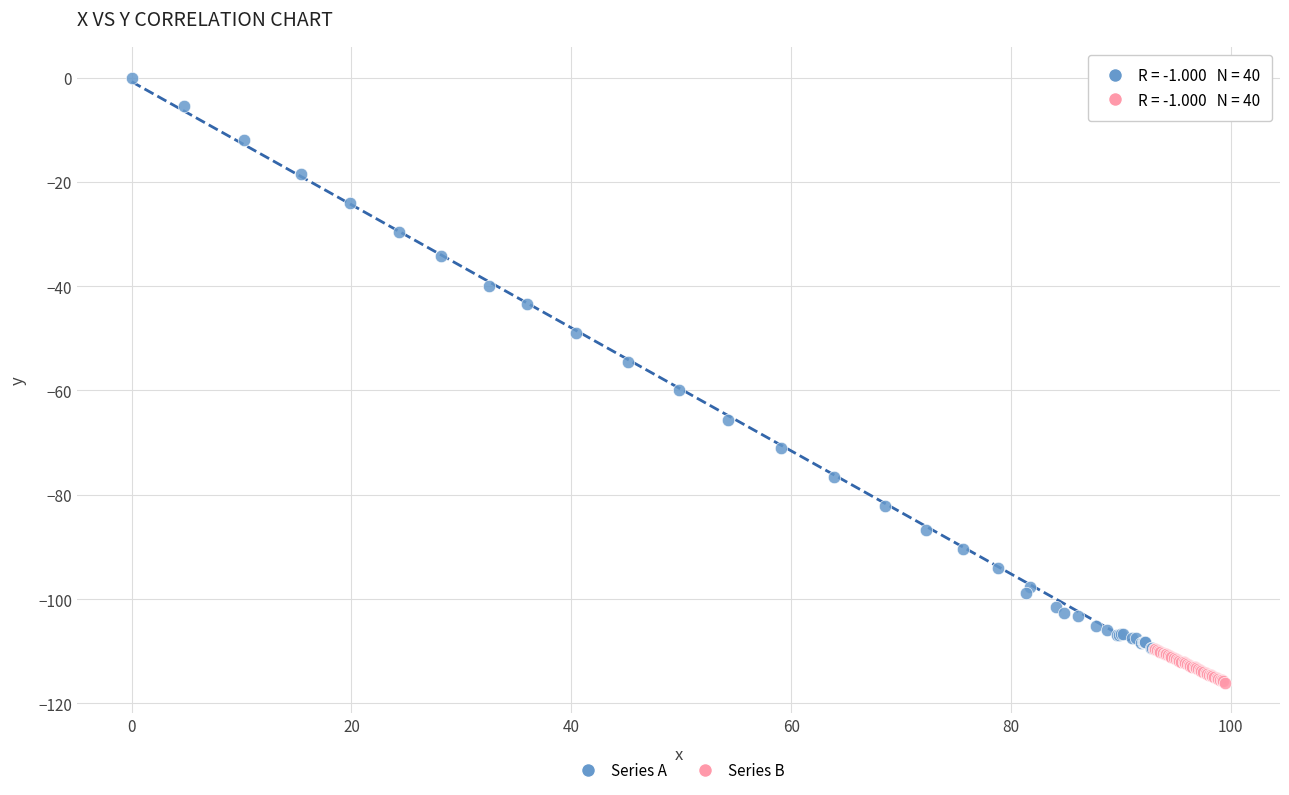

Which series contains the highest Y value?

Series A